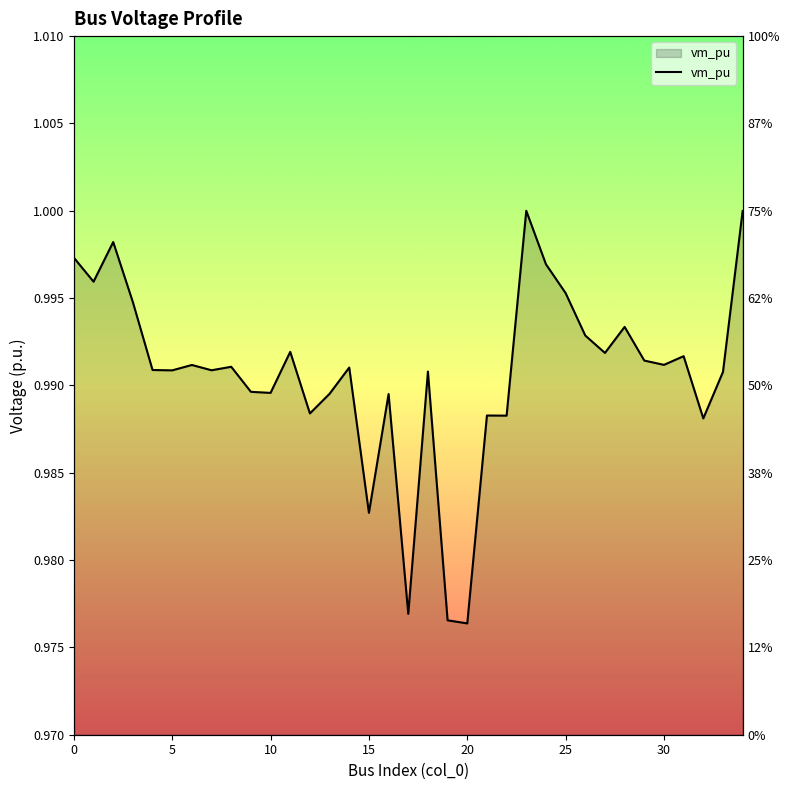

What is the sum of the values at 10 and 10?

2.0